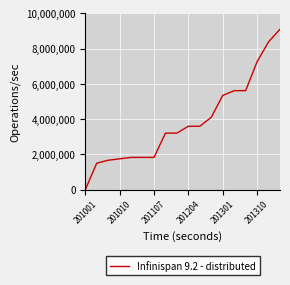

What is the difference between the maximum and minimum values?

9099767